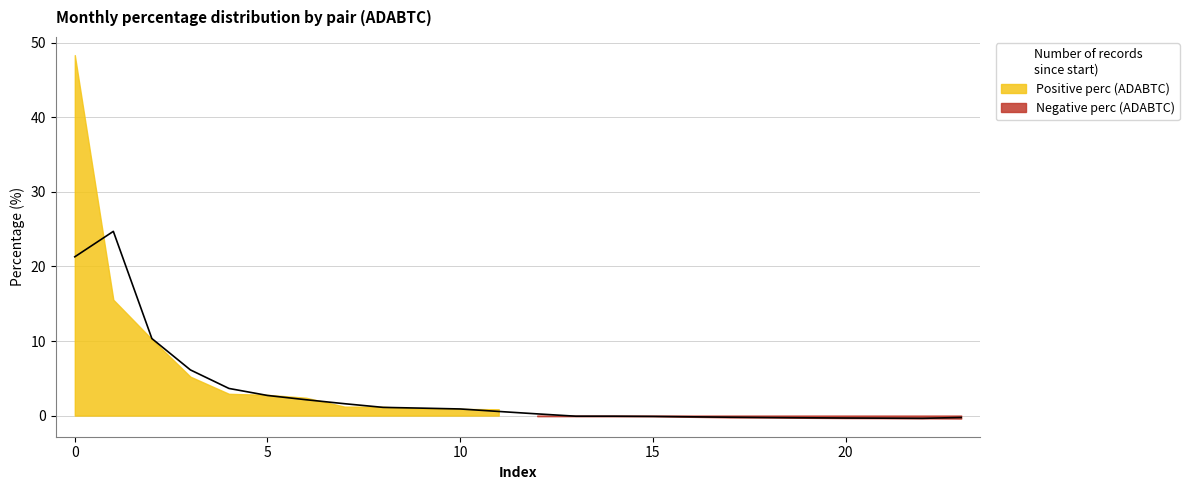

List the series in order of their peak value, highest first.

positive_perc, negative_perc